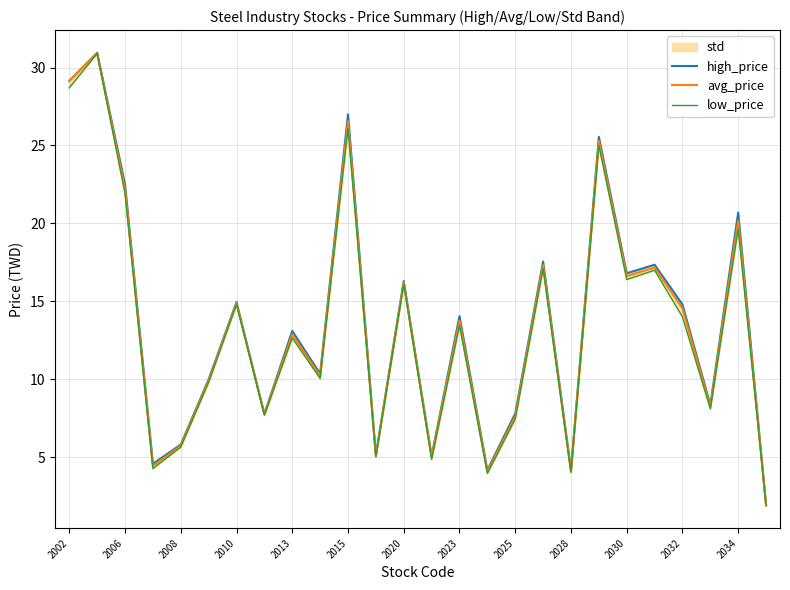

True or false: avg_price has a value of 2.5 at 2028.

False